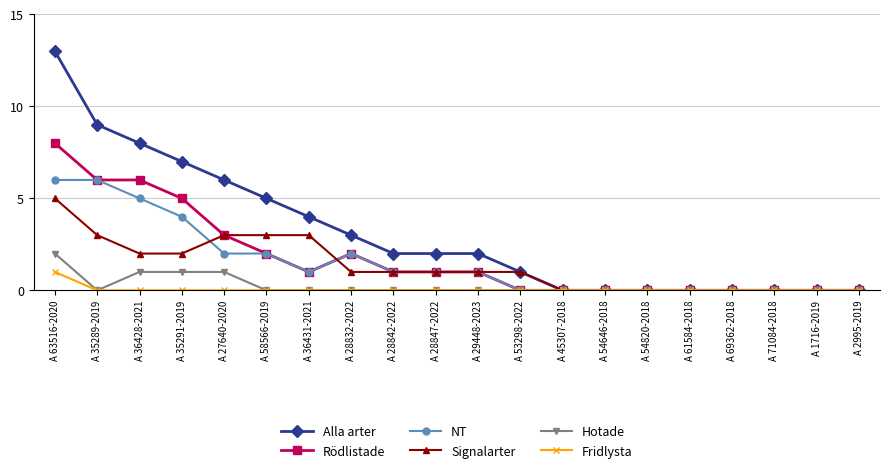

Rank the series by their maximum value, from highest to lowest.

Alla arter, Rödlistade, NT, Signalarter, Hotade, Fridlysta